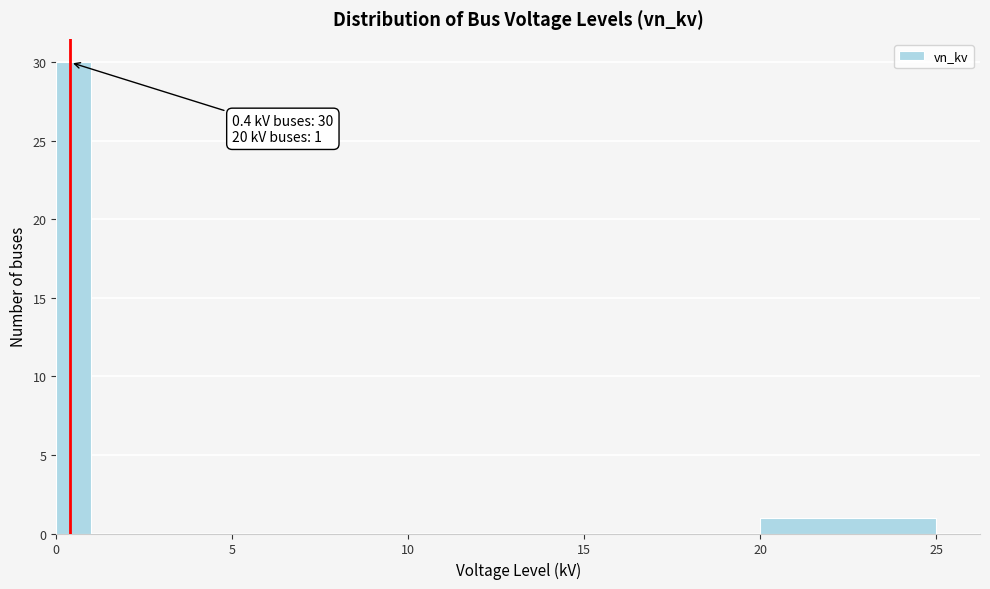

Read against the x-axis, roughly where is the centre of the tallest bar?

0.5